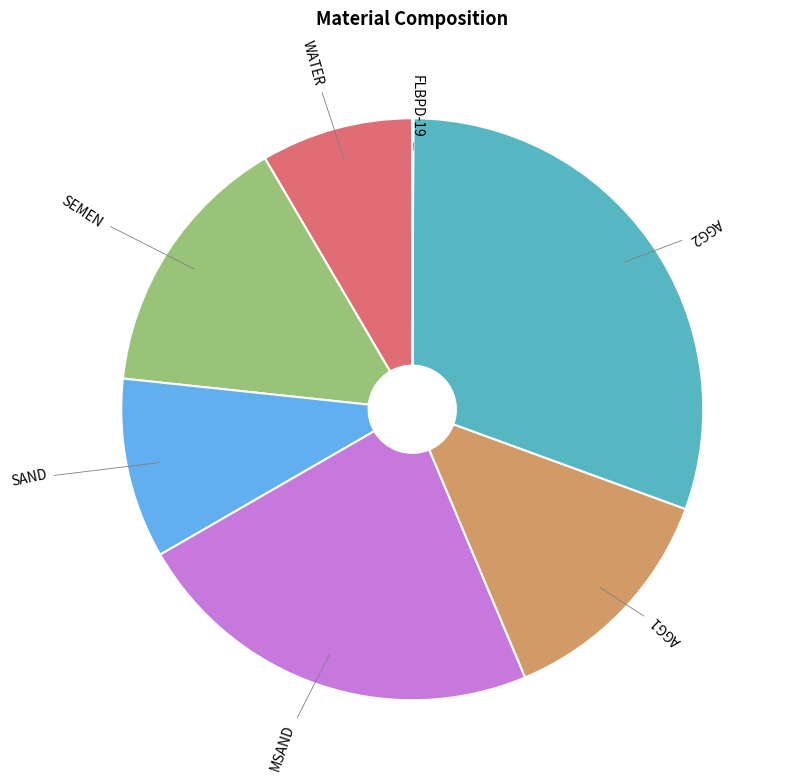

What is the largest slice in the pie chart?

AGG2